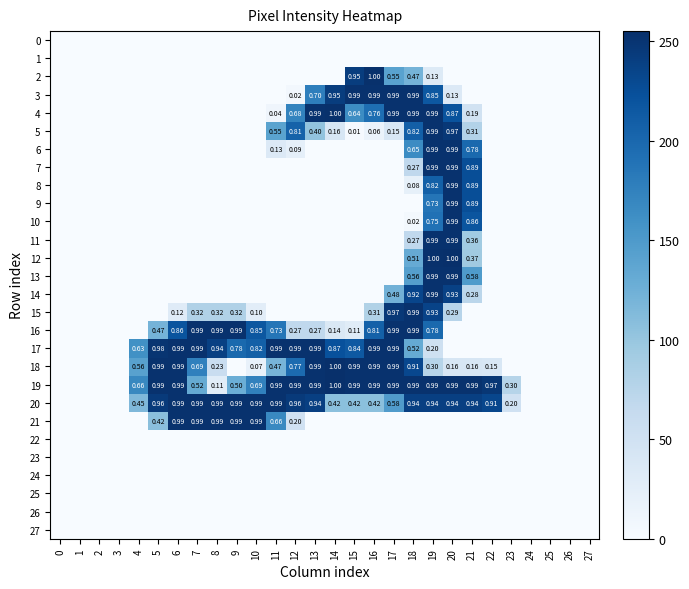

Which series has the largest total across all categories?

19